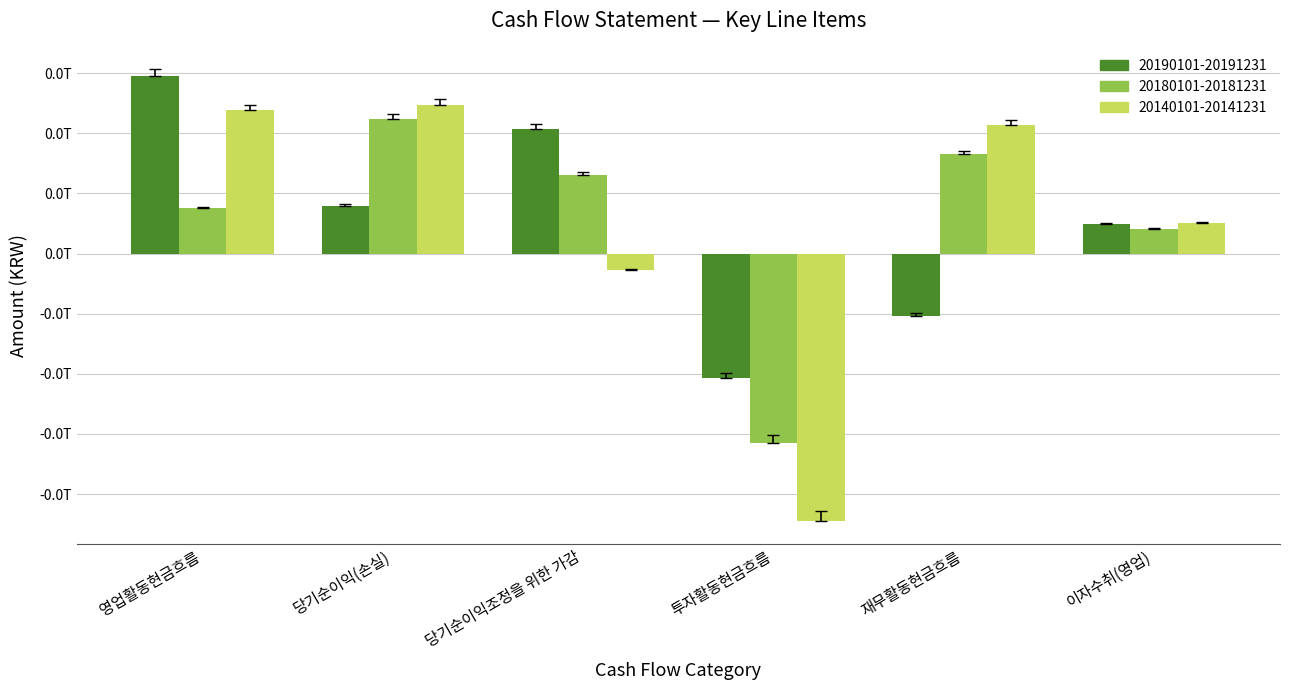

Are the bars grouped side by side (vs. stacked)?

Yes